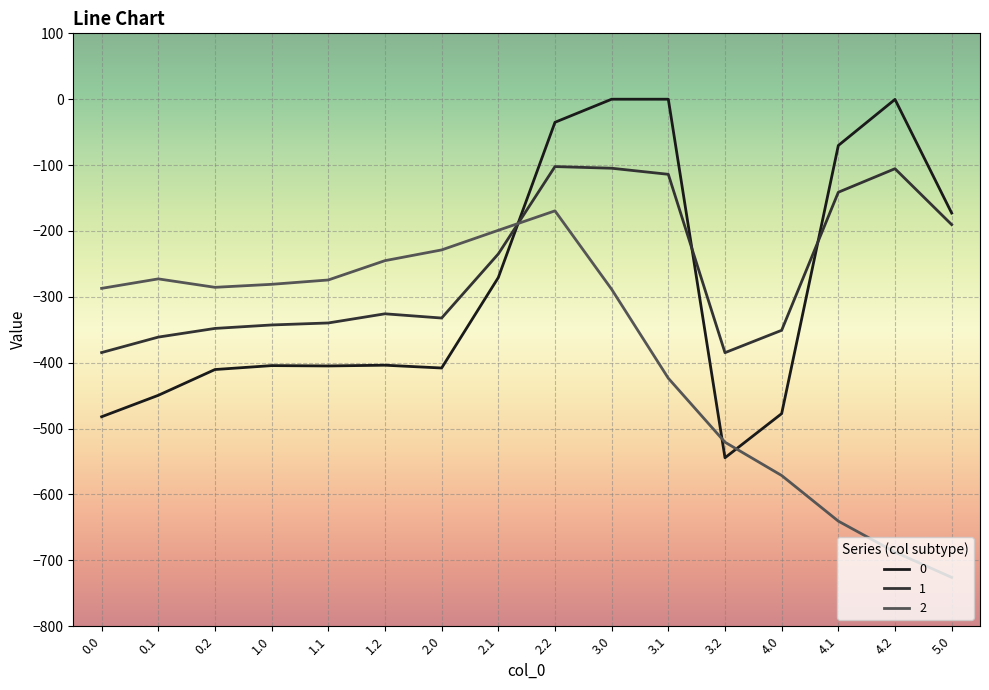

Where do 0 and 1 first cross each other?

2.1 and 2.2